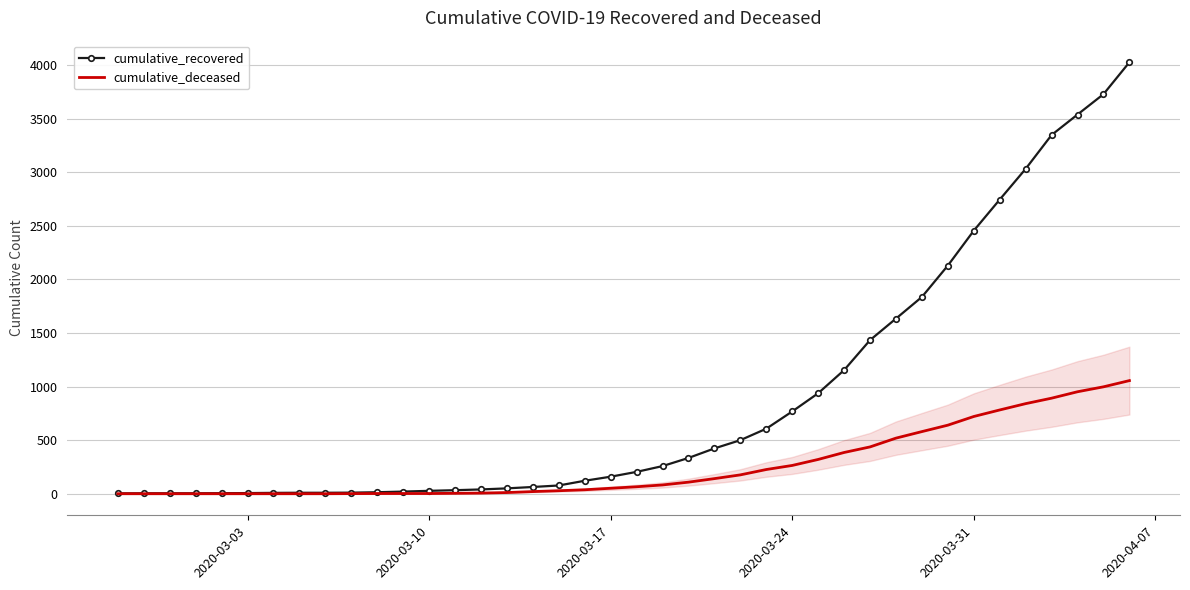

What is the minimum value for cumulative_recovered?

3